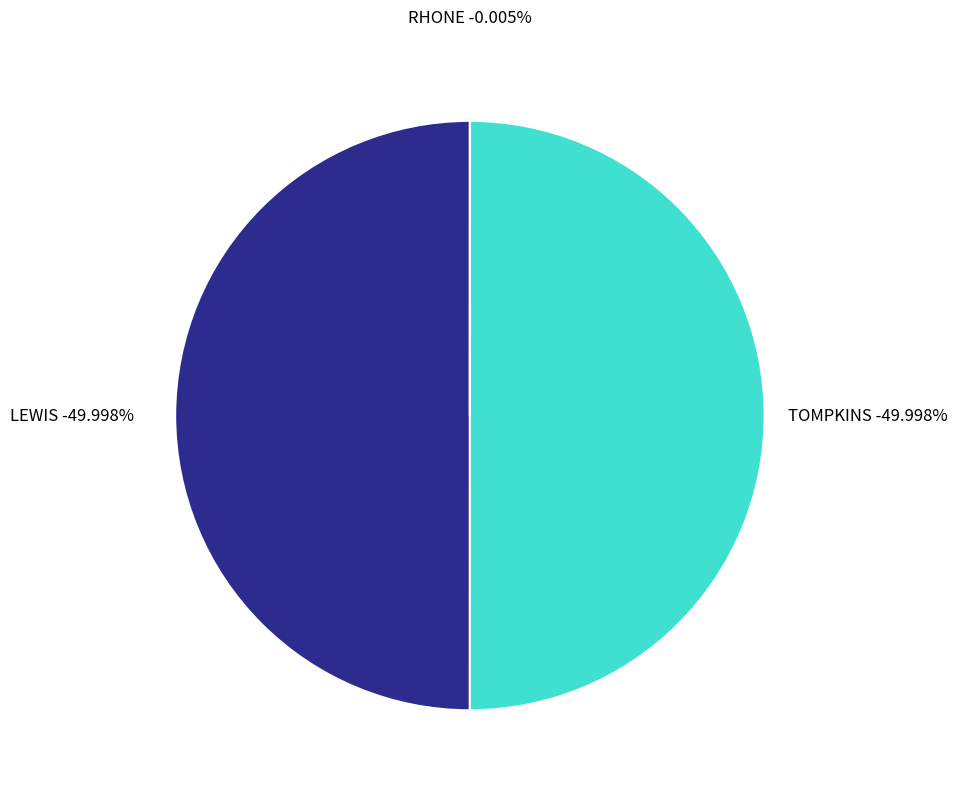

How many slices are in this pie chart?

3